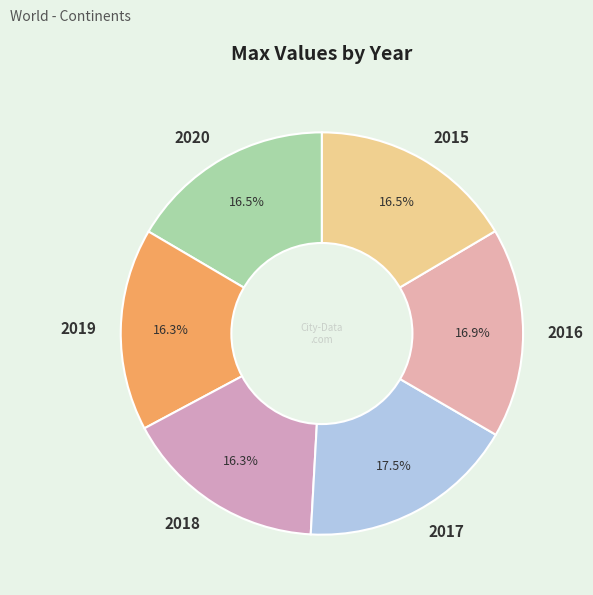

Between 2018 and 2016, which is larger?

2016